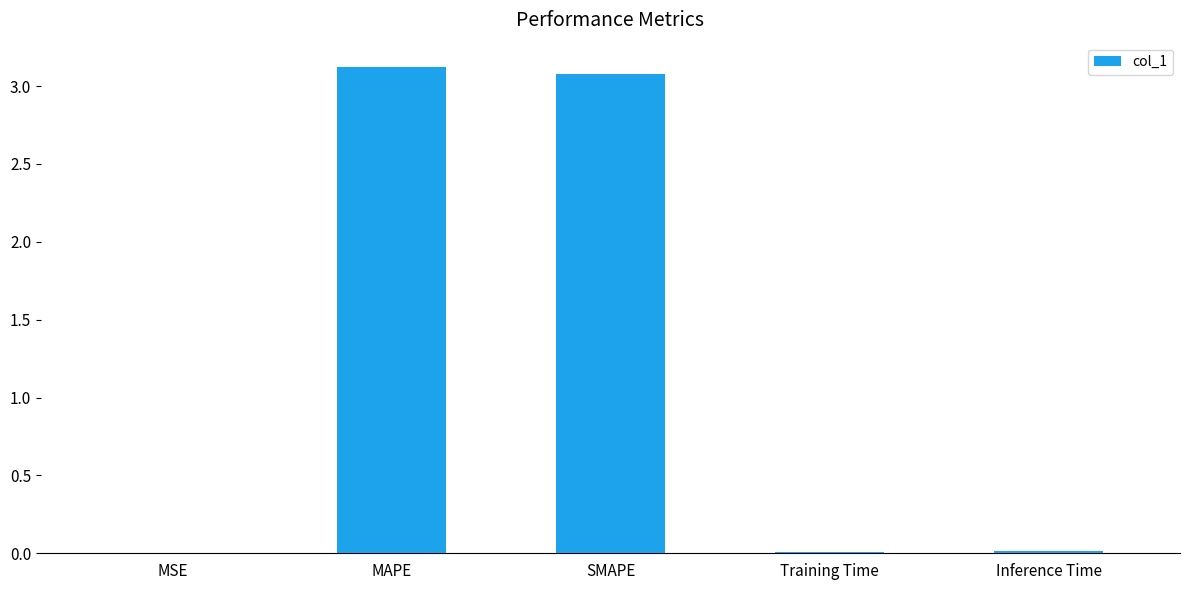

Which has a higher value, SMAPE or MSE?

SMAPE